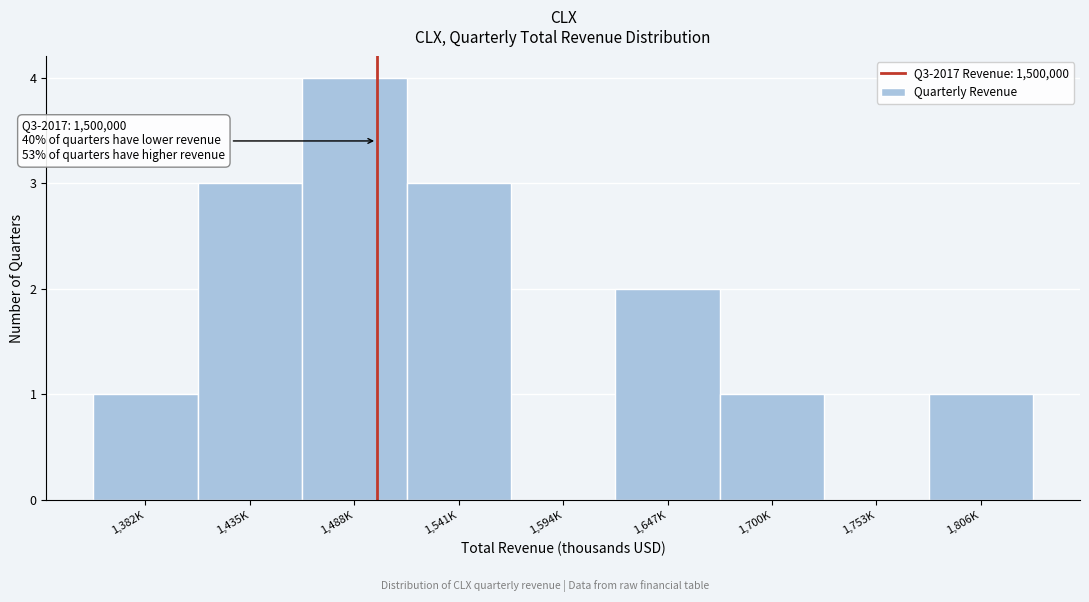

Reading left to right, what are all the values shown in this chart?

1,382K=1	1,435K=3	1,488K=4	1,541K=3	1,594K=0	1,647K=2	1,700K=1	1,753K=0	1,806K=1